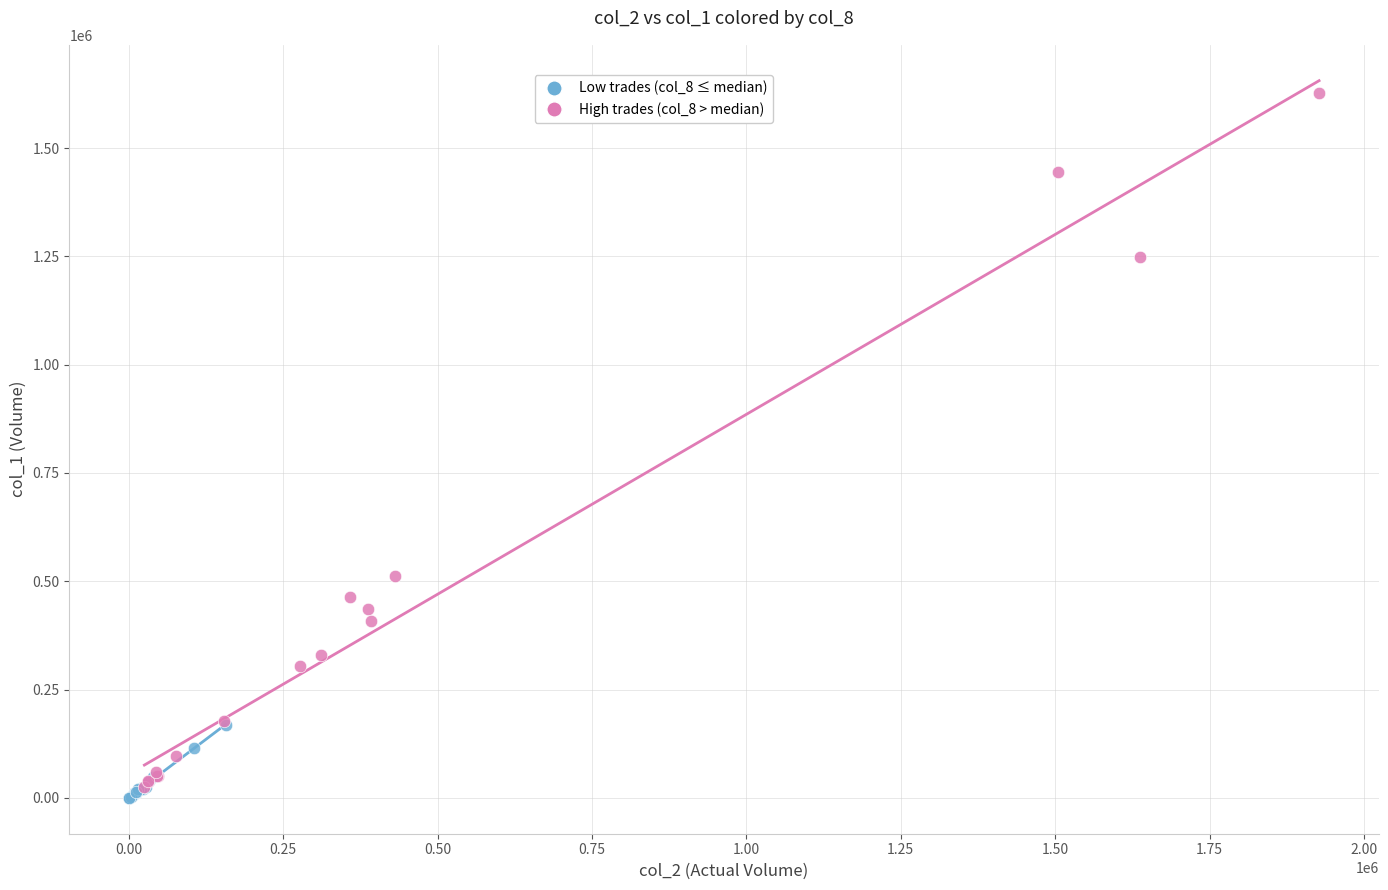

Which series has the widest spread of Y values?

High trades (col_8 > median)